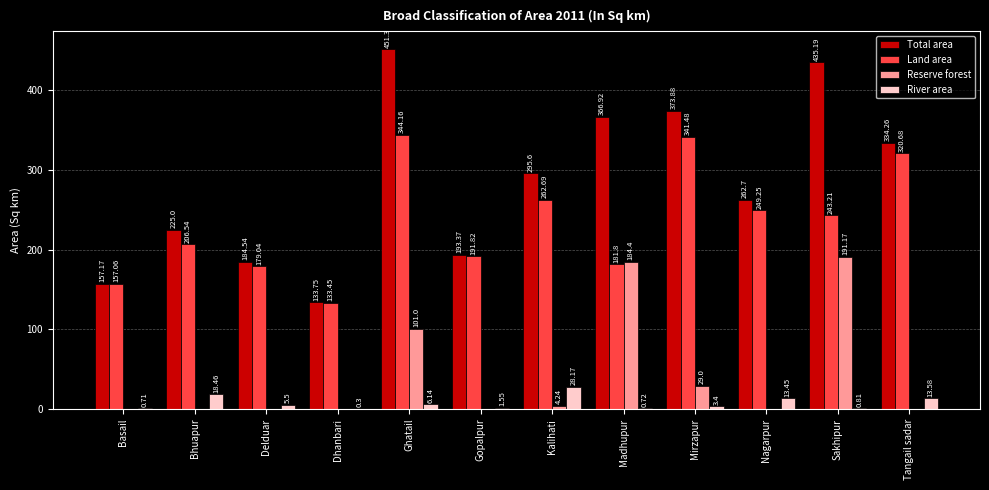

At which label does Land area first exceed 243?

Ghatail